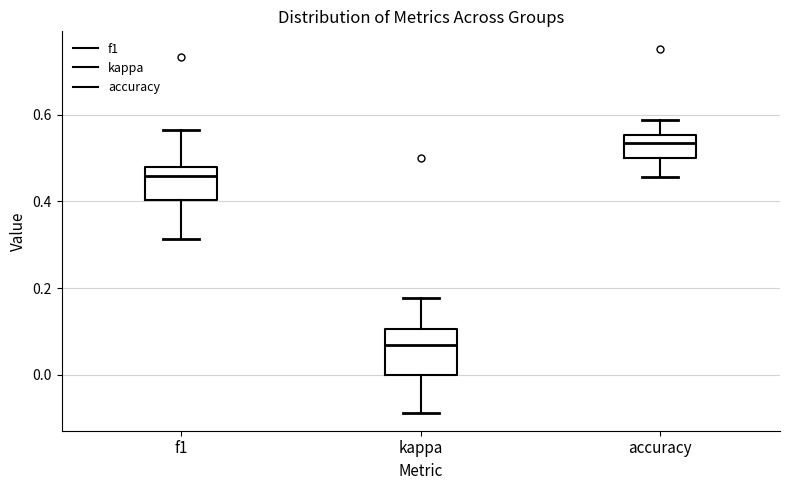

Reading left to right, read every box against the y-axis: the position of its median line, the range the box covers, and the ends of its whiskers. The values are not printed on the chart, so give them approximately, as read against the axis.

f1: median 0.46, box 0.40 to 0.48, whiskers 0.32 to 0.56
kappa: median 0.06, box 0.00 to 0.10, whiskers -0.08 to 0.18
accuracy: median 0.54, box 0.50 to 0.56, whiskers 0.46 to 0.58